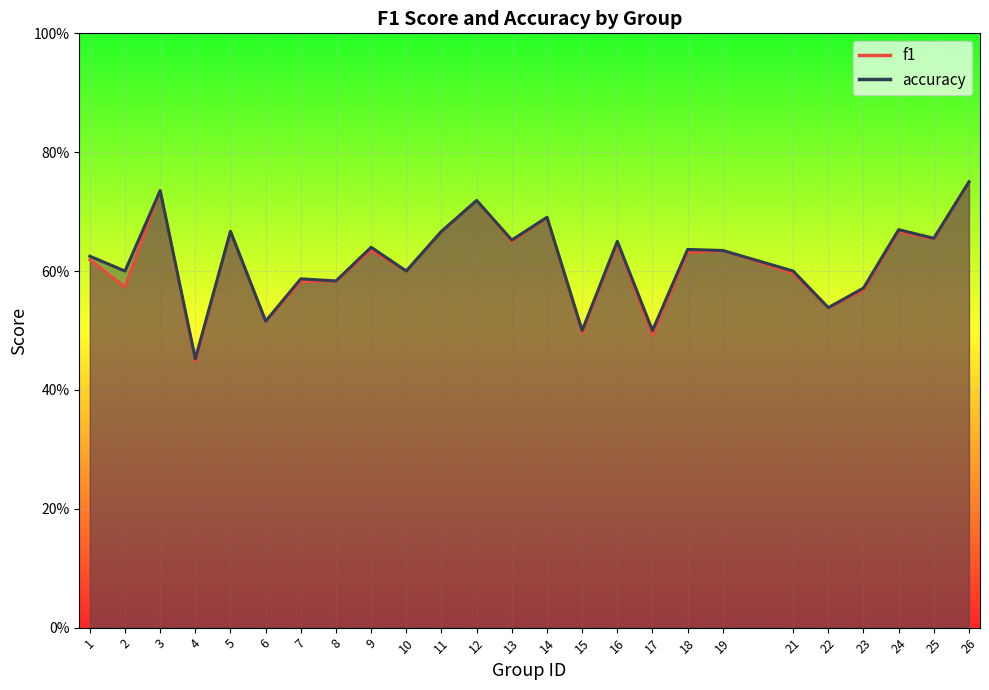

At how many categories does at least one series exceed 0?

25